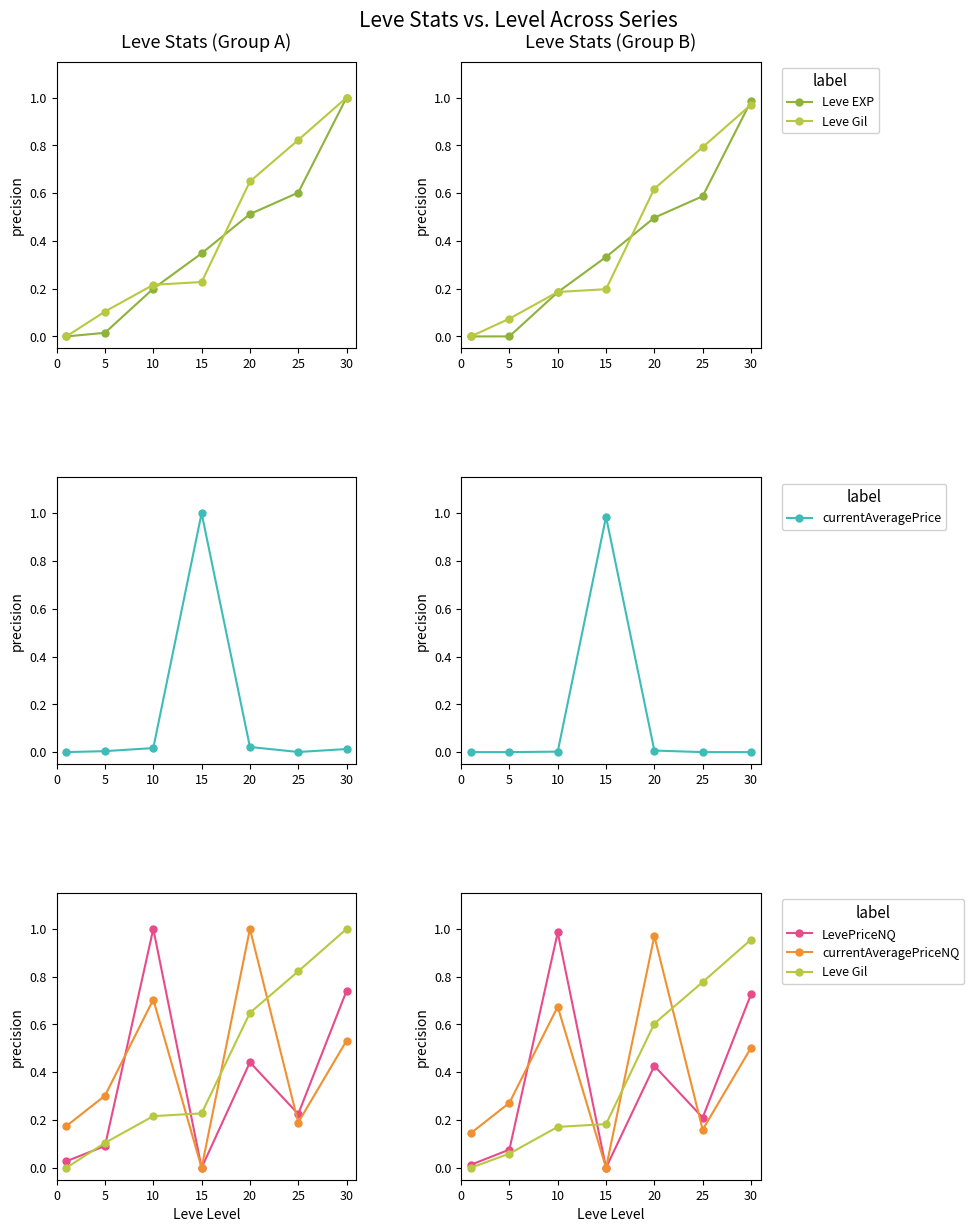

Between 15 and 20, which series saw the biggest shift?

currentAveragePrice